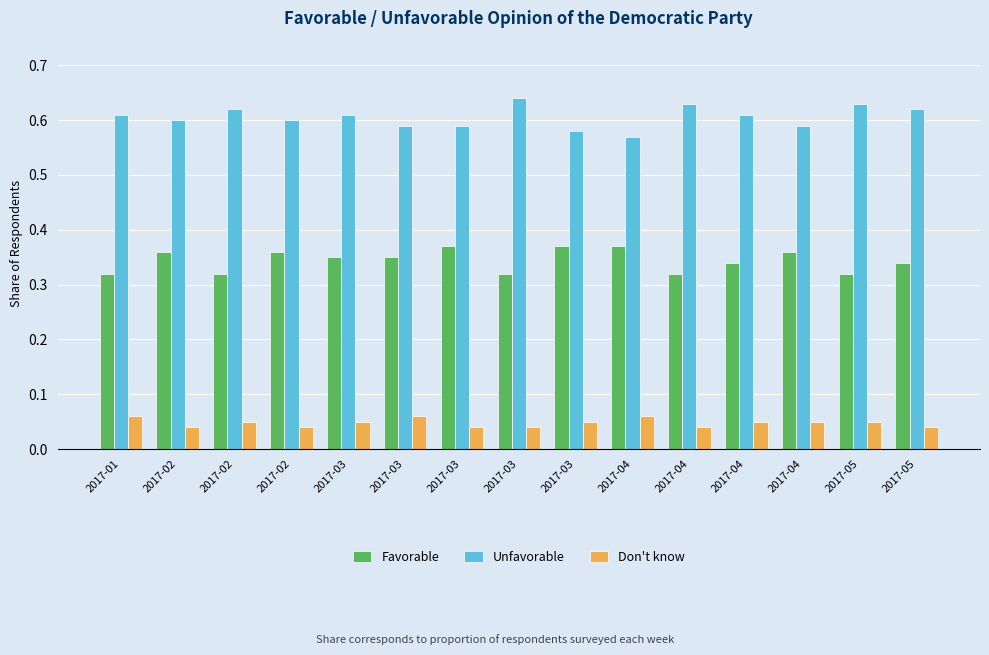

True or false: Unfavorable has a value of 0.2 at 2017-04.

False